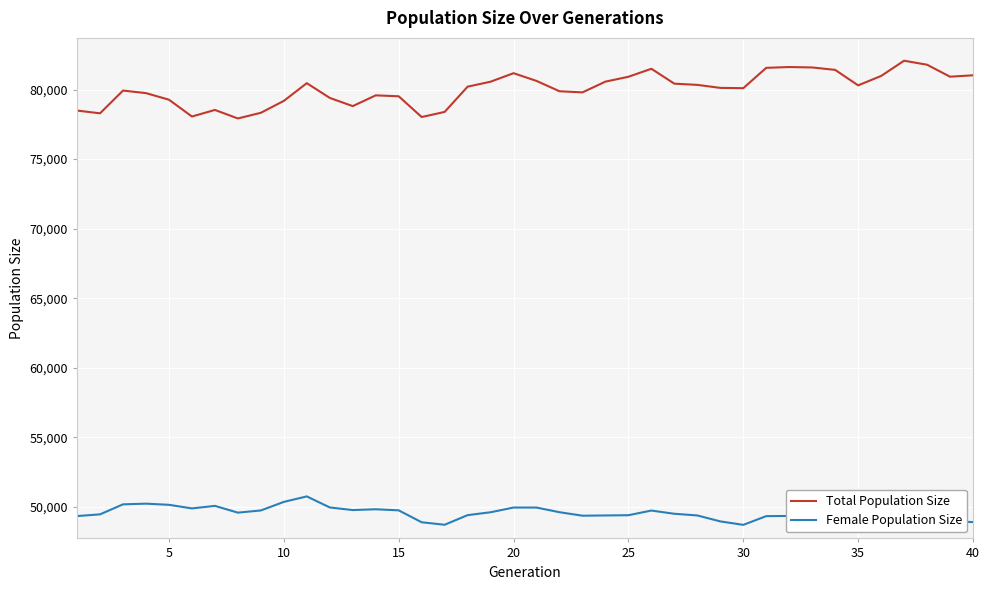

Which series has the widest spread of values?

Total Population Size